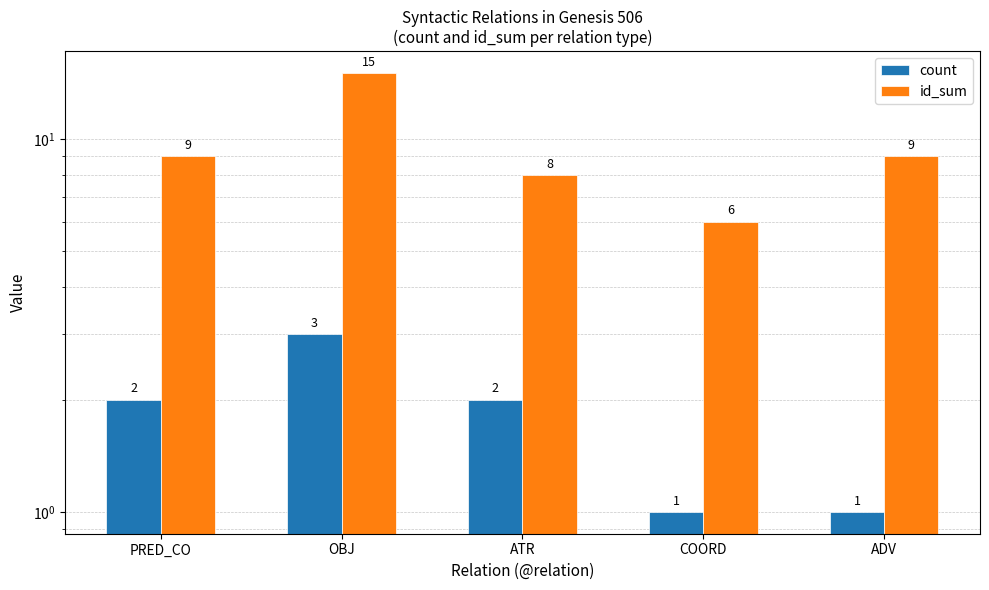

Does the chart contain any negative values?

No